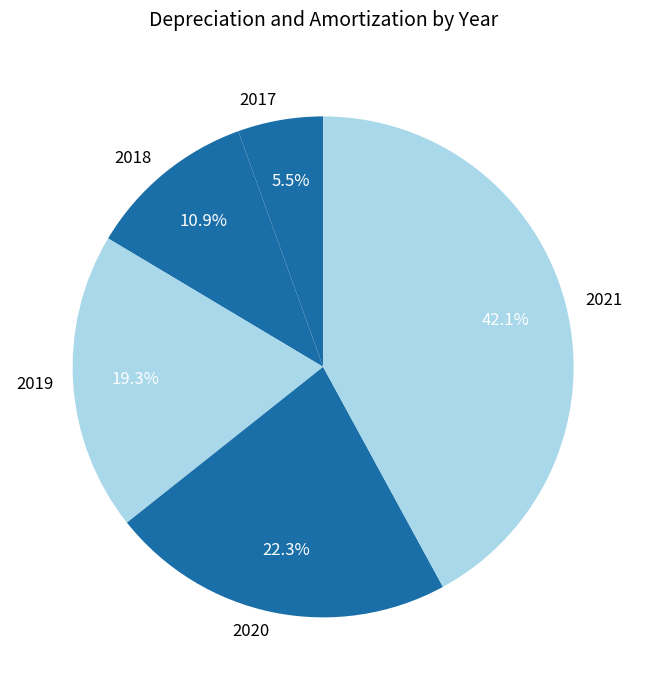

What is the ratio of the value at 2020 to the value at 2019?

1.2